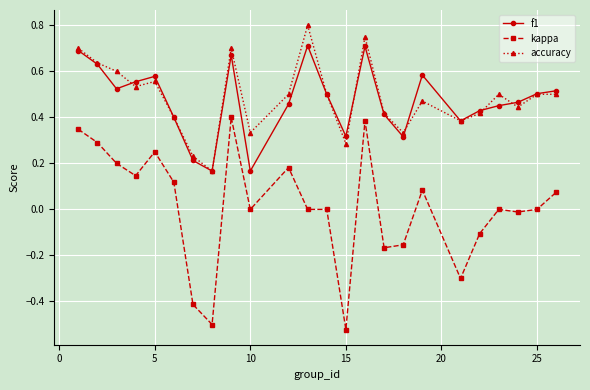

Which series has the largest range (max minus min)?

kappa